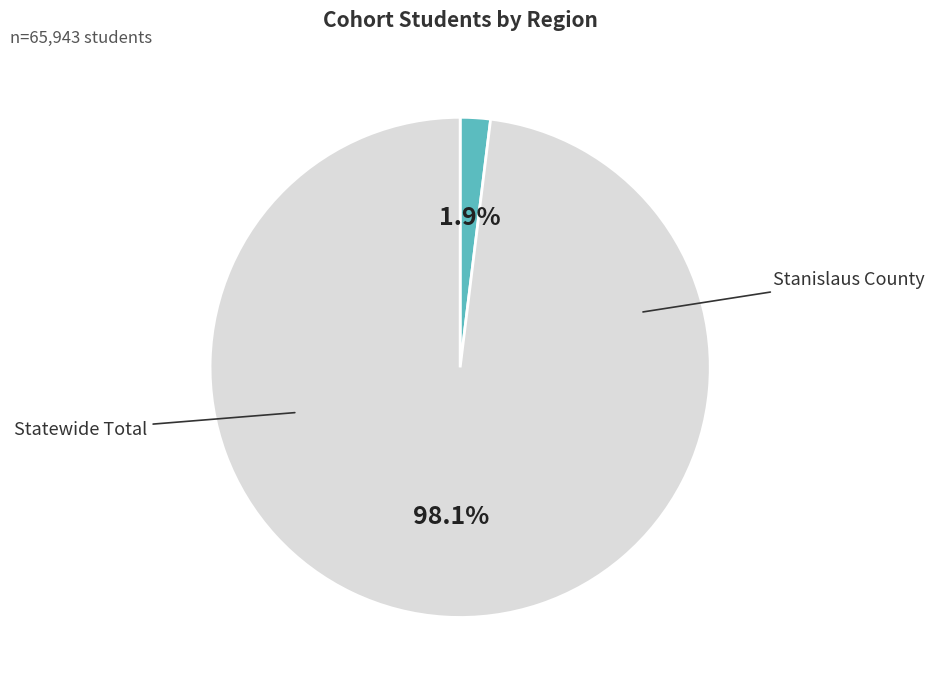

How many slices are in this pie chart?

2